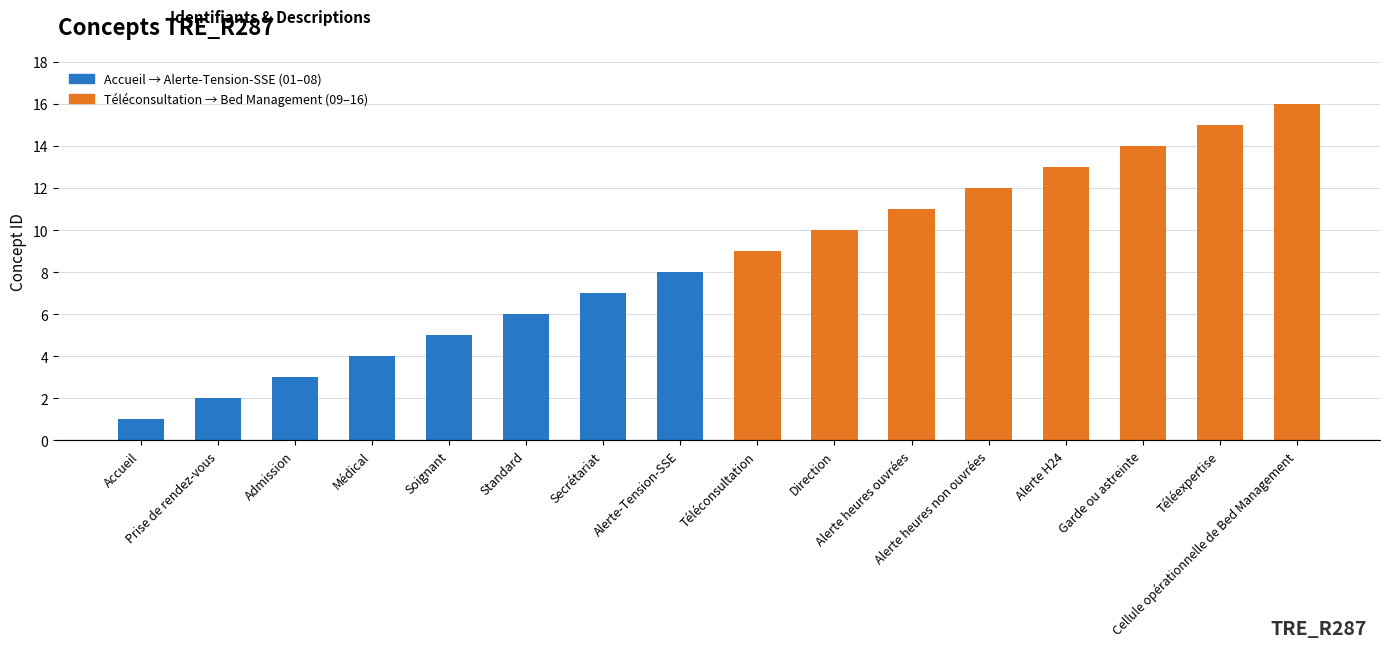

What value does the data have at Prise de rendez-vous?

2